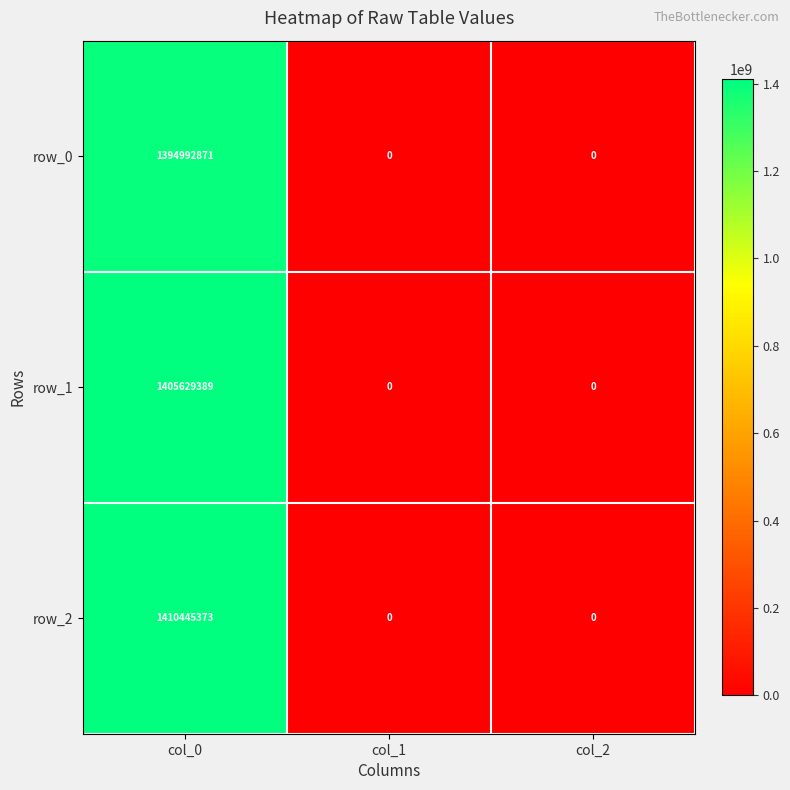

Reading left to right, extract all data points from this chart.

row_0: col_0=1394992871	col_1=0	col_2=0
row_1: col_0=1405629389	col_1=0	col_2=0
row_2: col_0=1410445373	col_1=0	col_2=0